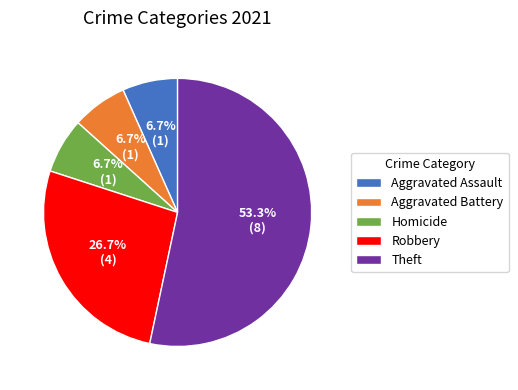

True or false: Aggravated Assault accounts for 21% of the total.

False